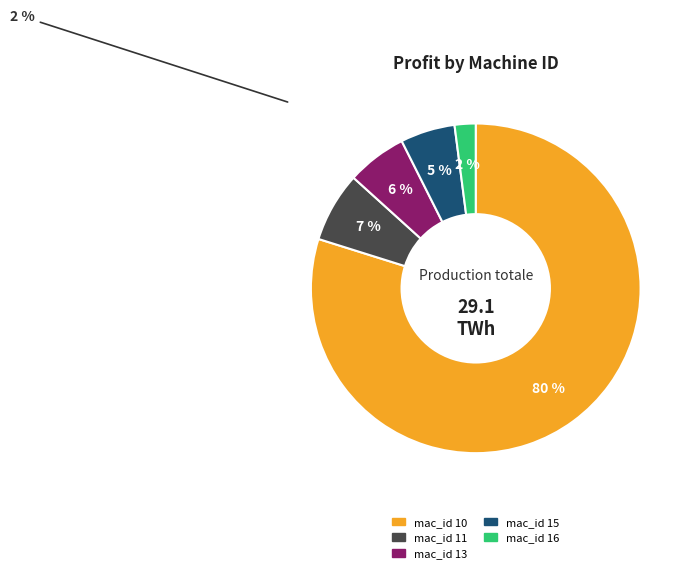

Is the sum of mac_id 16 and mac_id 13 greater than half?

No